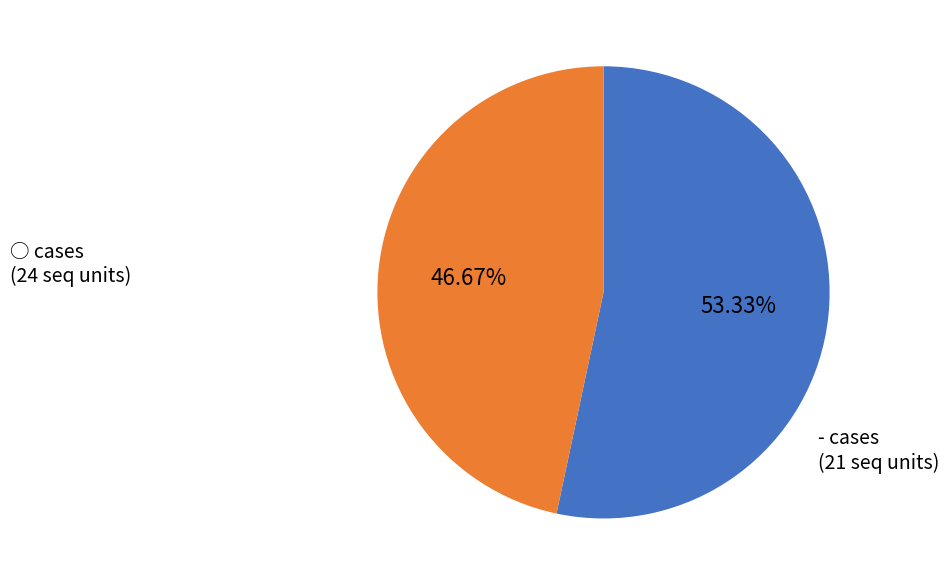

Is there any slice that represents more than half of the pie?

Yes